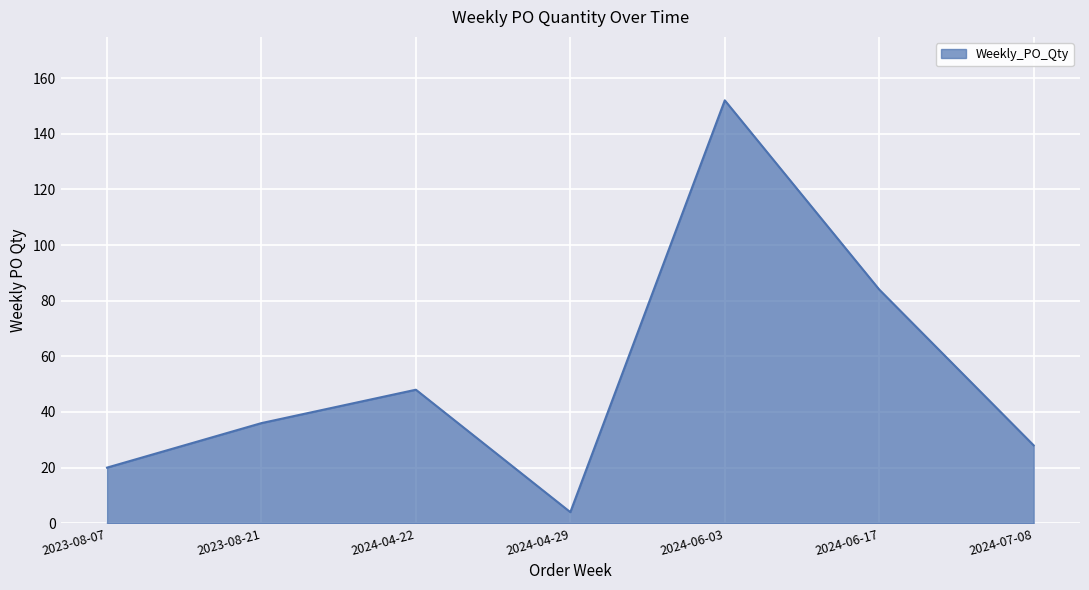

Reading left to right, what are all the values shown in this chart?

2023-08-07=20	2023-08-21=36	2024-04-22=48	2024-04-29=4	2024-06-03=152	2024-06-17=84	2024-07-08=28